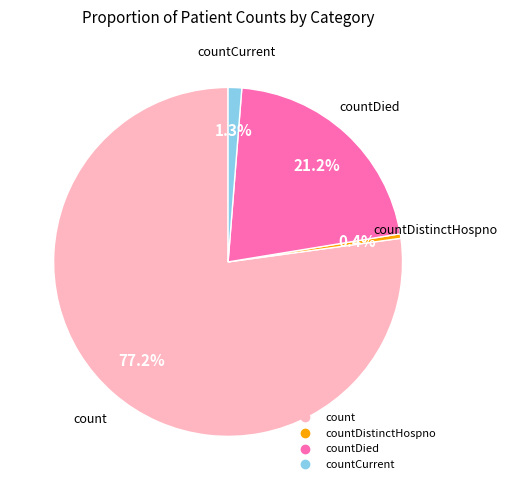

Which slice represents more than half of the pie?

count